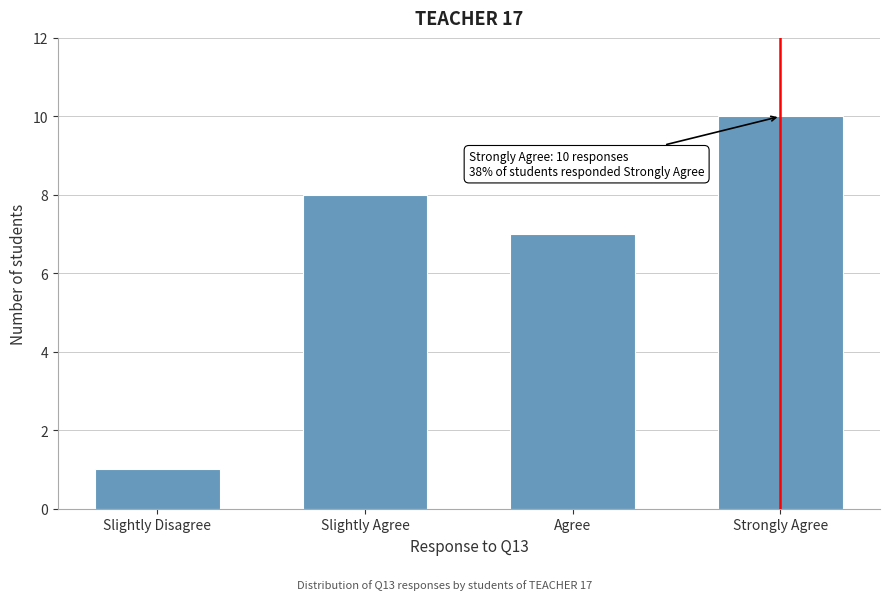

Reading left to right, list all the values displayed in this chart.

1	8	7	10